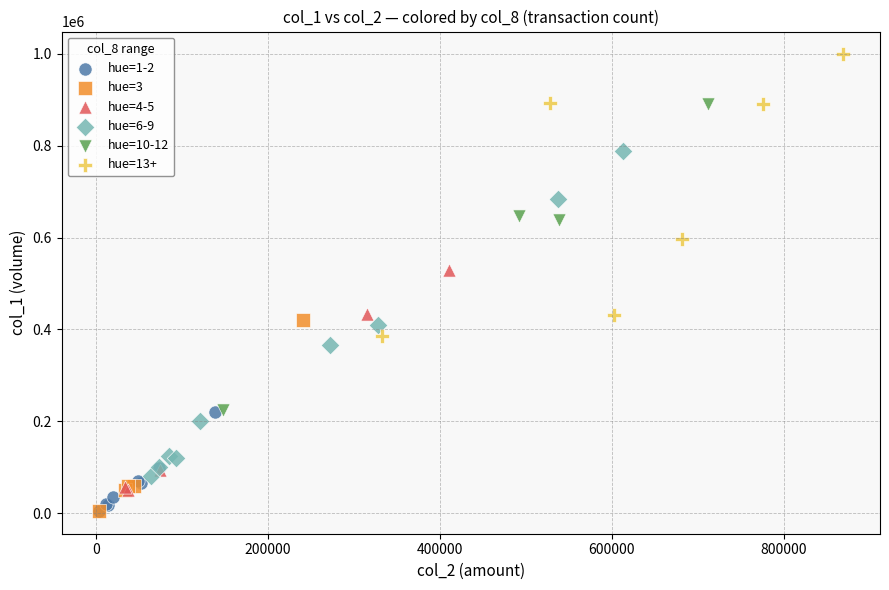

Which series contains the highest Y value?

hue=13+